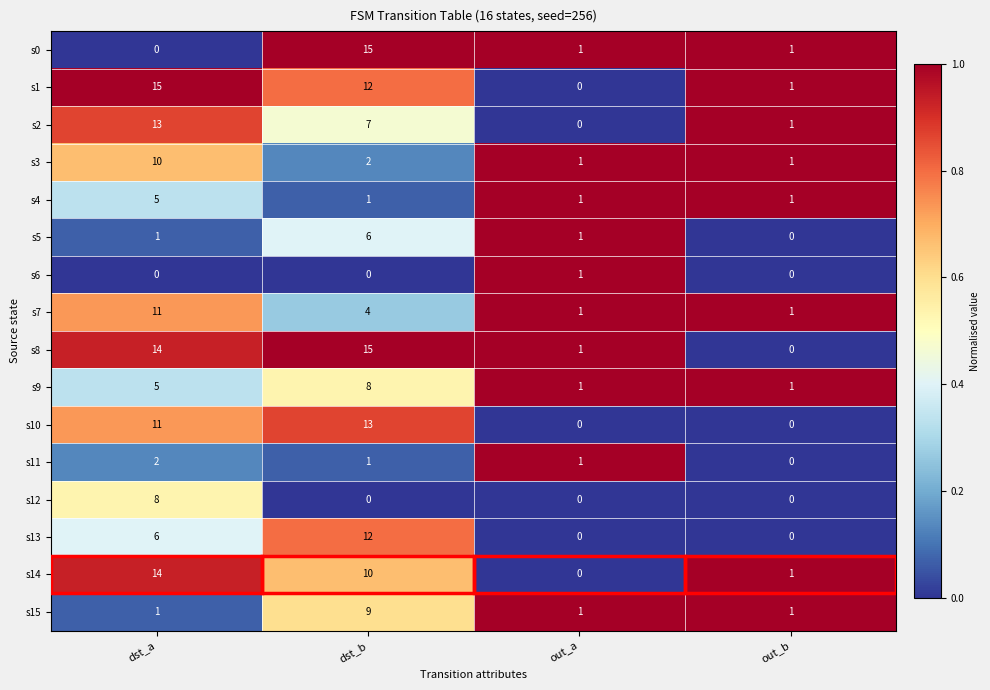

What is the difference between the highest and lowest values at dst_b?

15